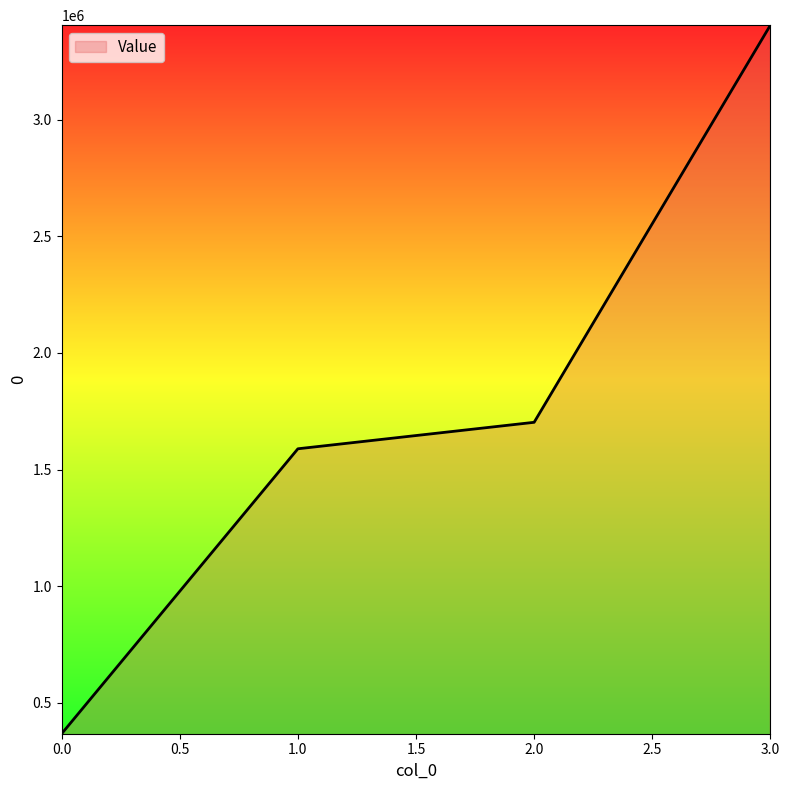

What is the difference between the values at 1.0 and 3.0?

1816000